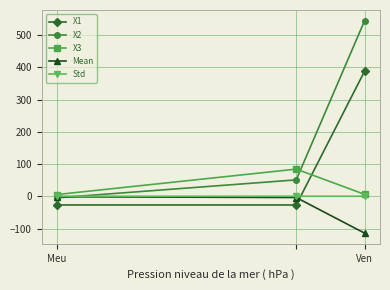

What is the value of the X1 point at the 2nd from the left?

-27.0